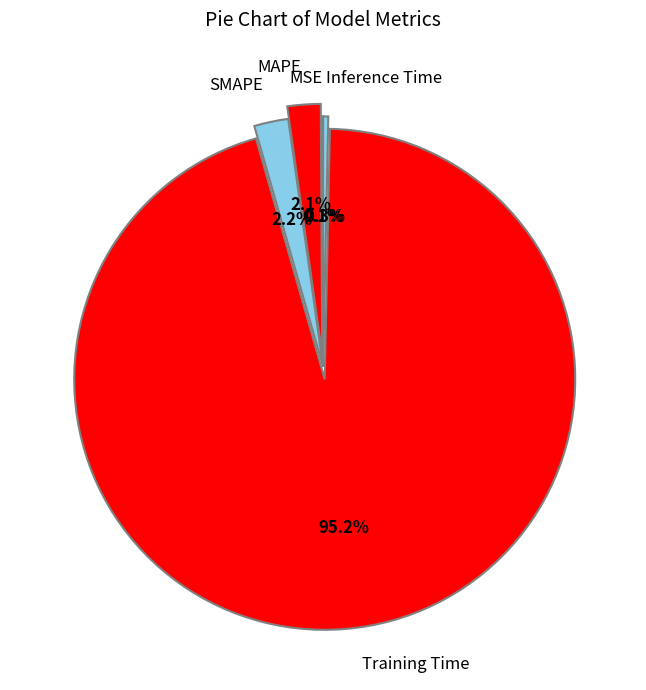

What is the majority slice?

Training Time